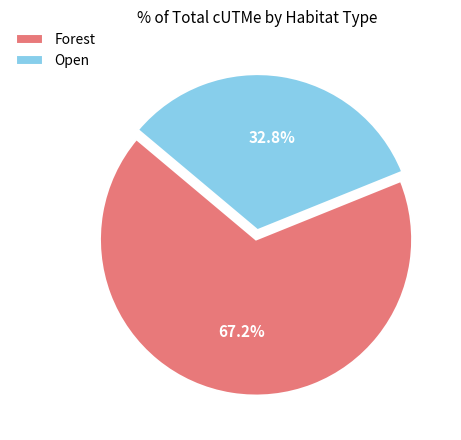

Rank the categories by value from lowest to highest.

Open, Forest